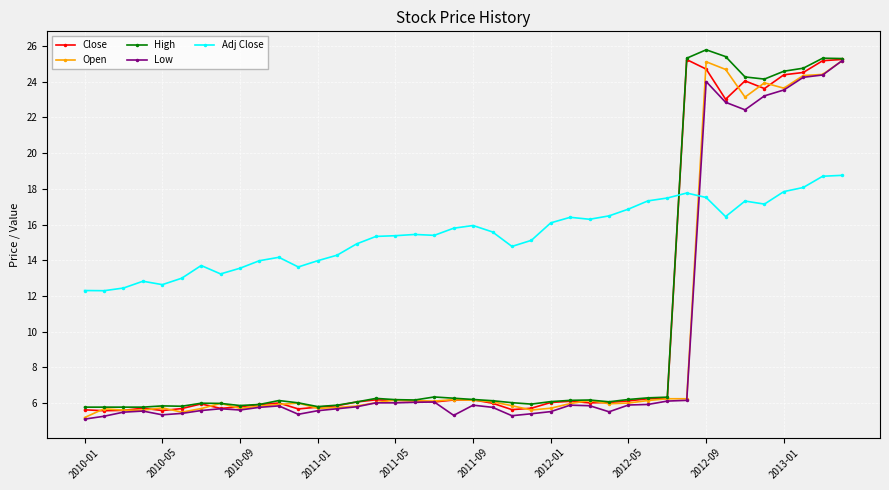

What is the lowest value of the Low series?

5.1